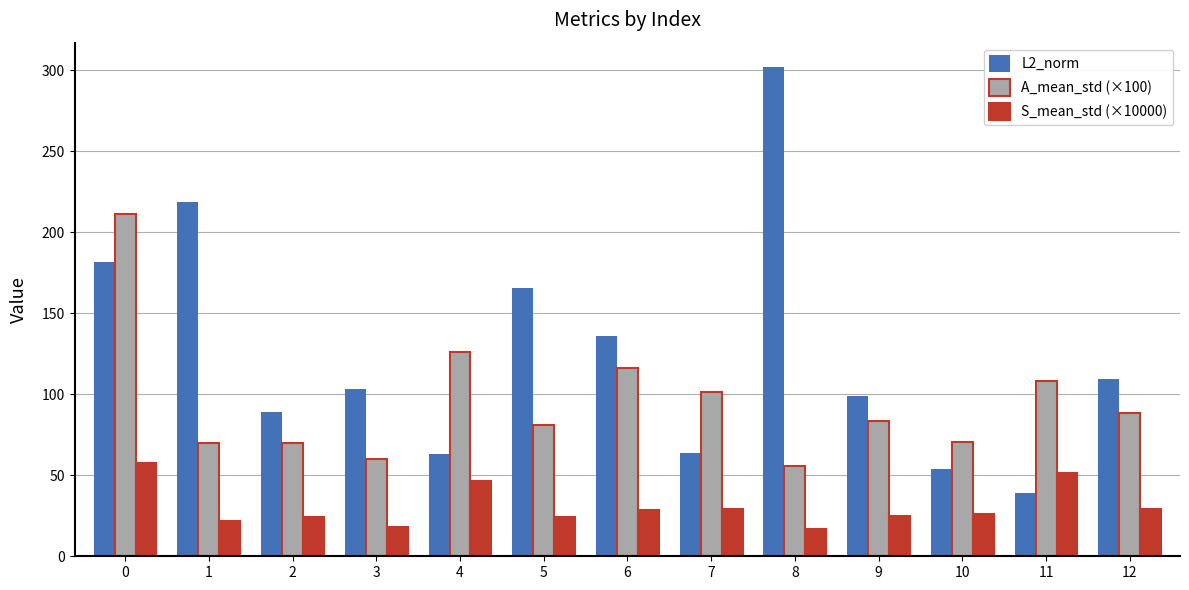

List the series in order of their overall mean, highest first.

L2_norm, A_mean_std (×100), S_mean_std (×10000)